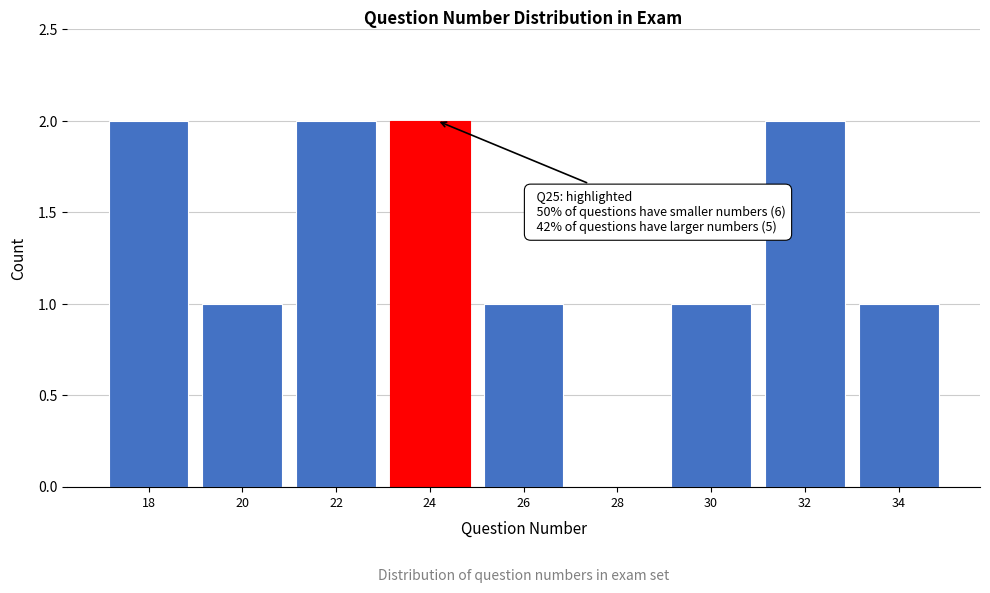

Reading left to right, transcribe all the data shown in this chart.

18=2	20=1	22=2	24=2	26=1	28=0	30=1	32=2	34=1